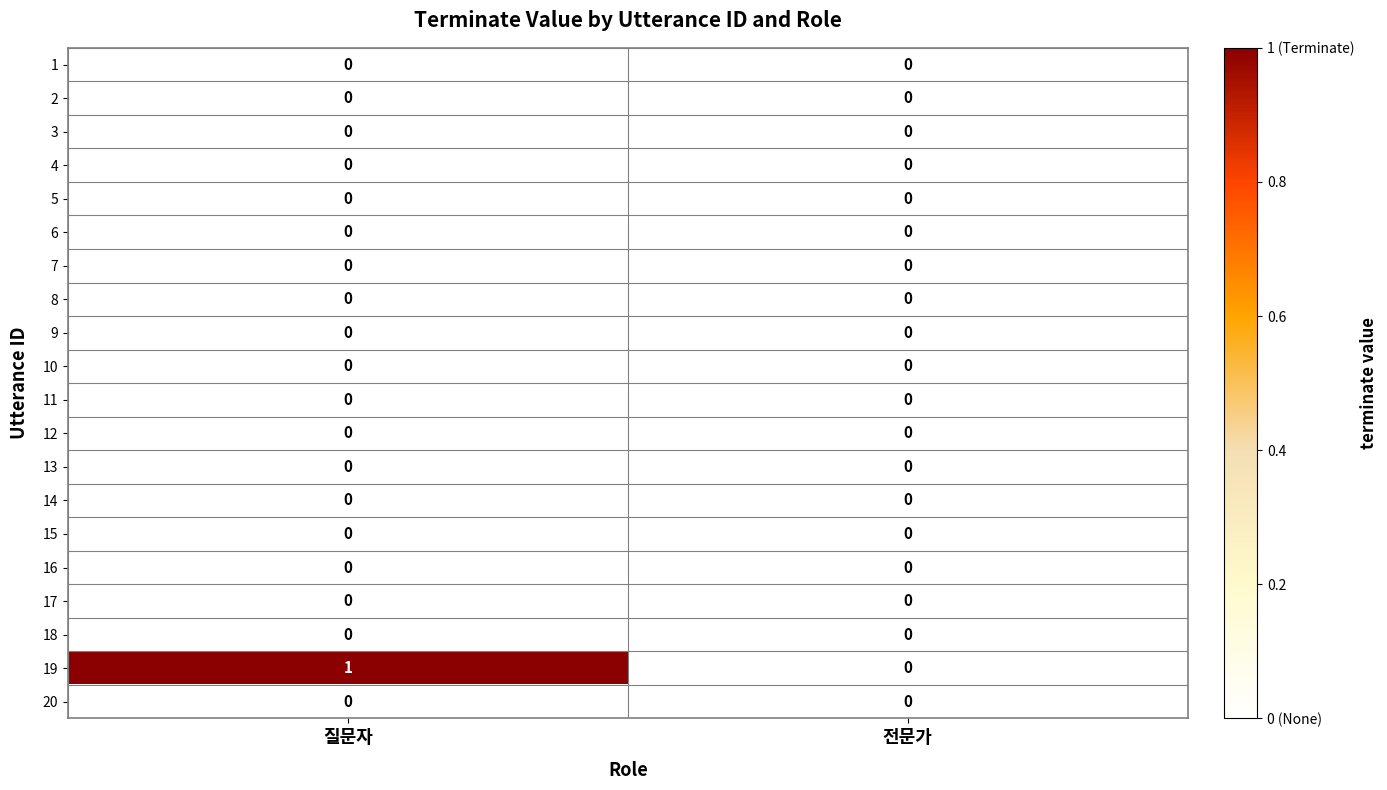

Is it true that 2 equals 0 at 질문자?

True